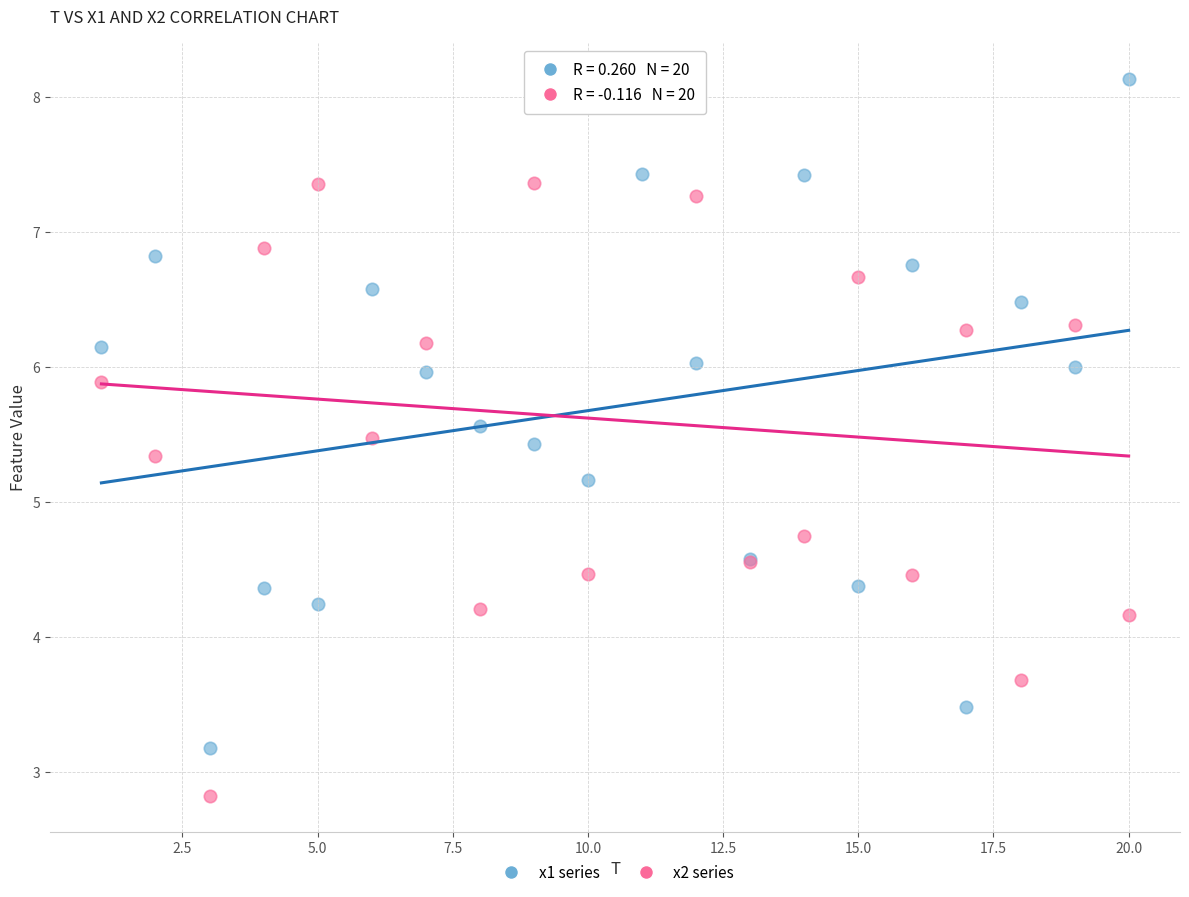

Which series has the largest Y range (max minus min)?

x2 series